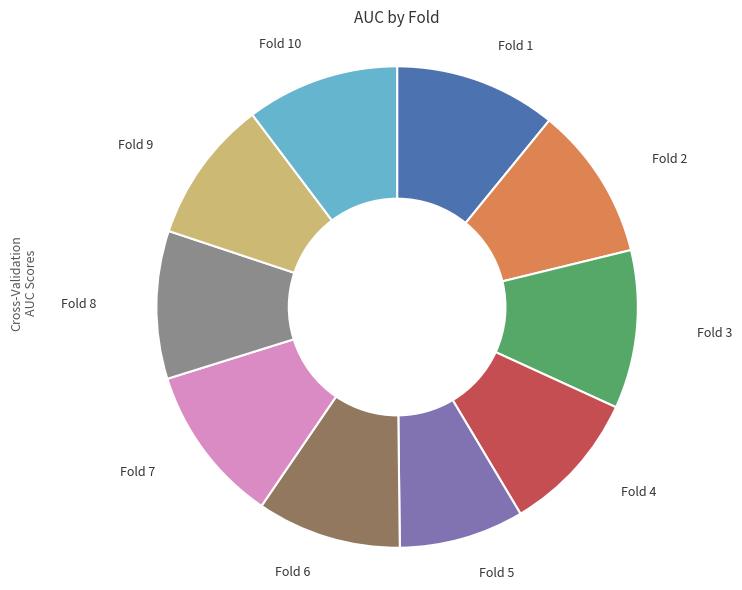

Does any single category account for the majority?

No